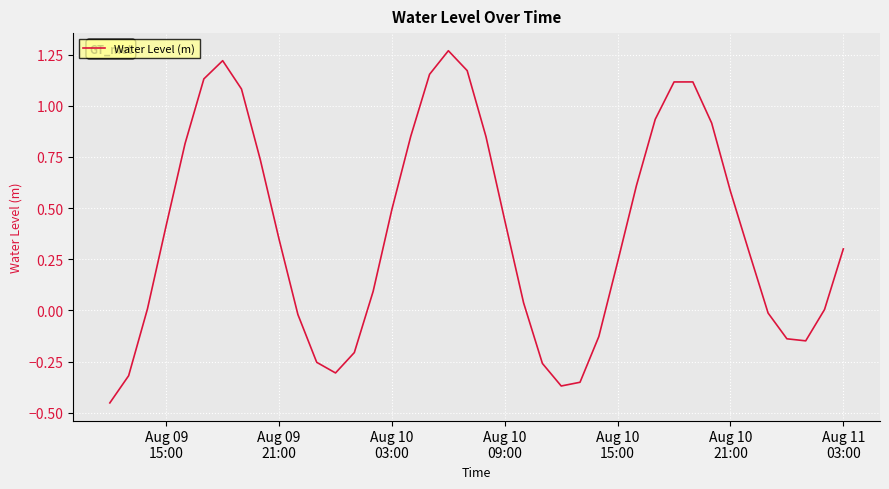

What is the difference between the maximum and minimum values?

1.7